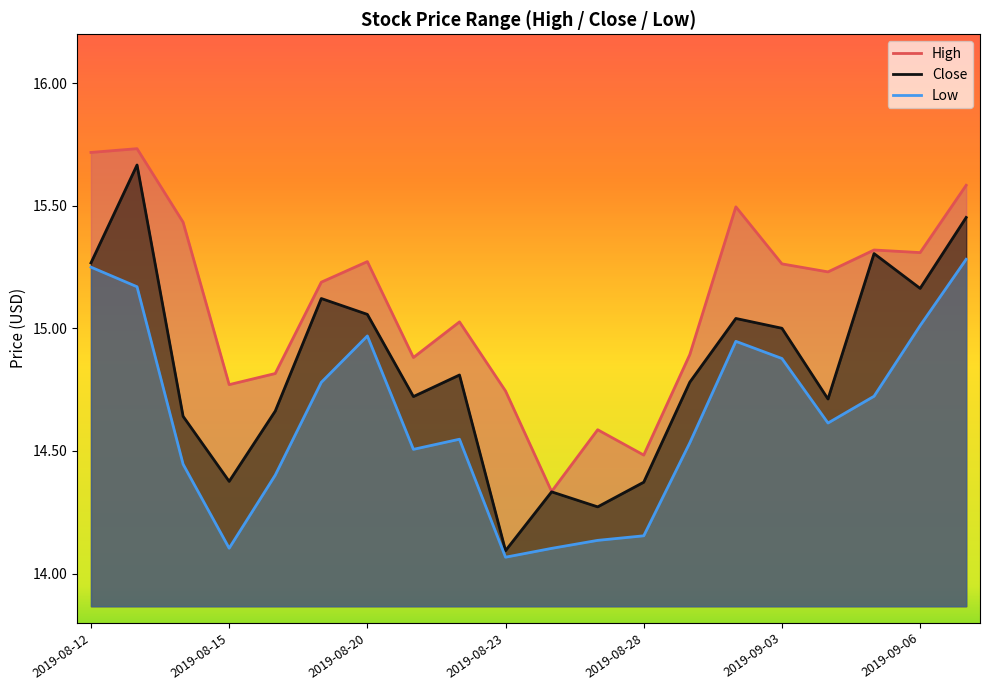

How many series are shown in this chart?

3